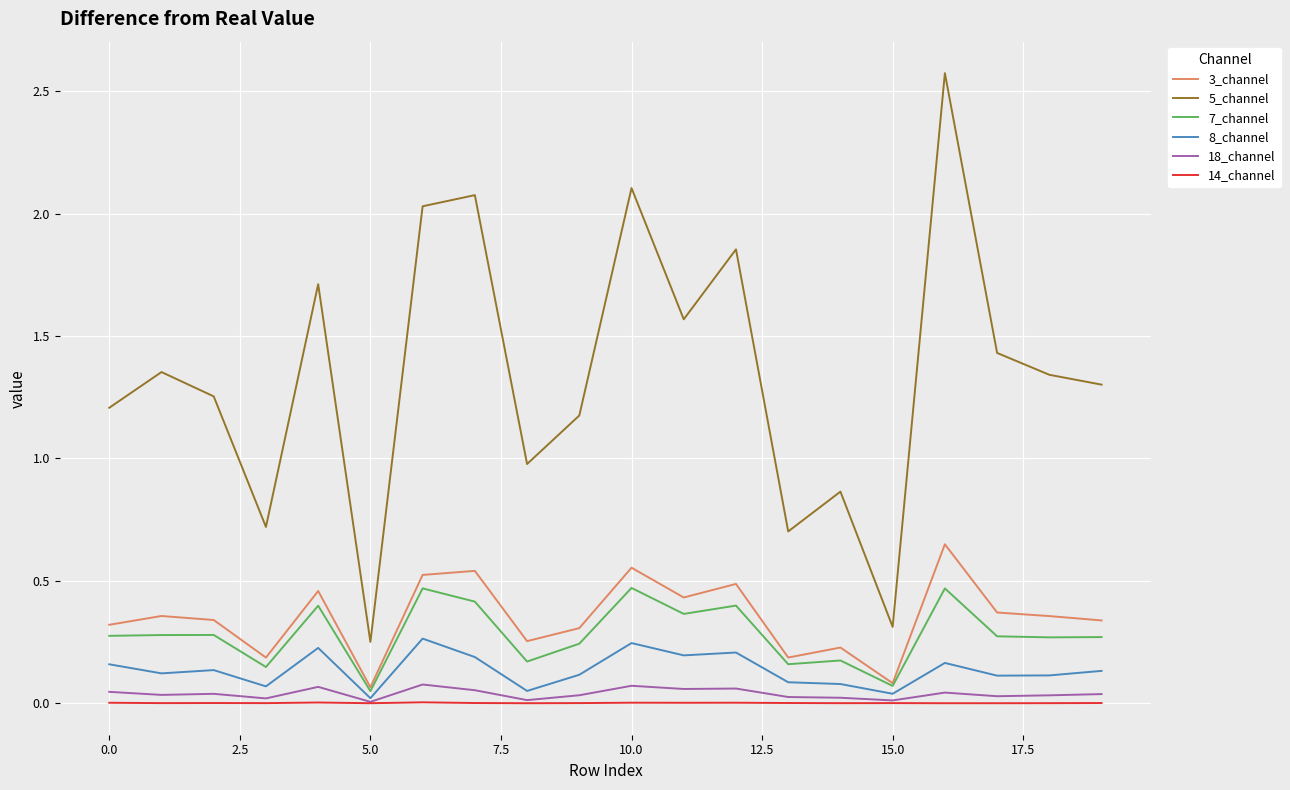

Which series has the largest range (max minus min)?

5_channel